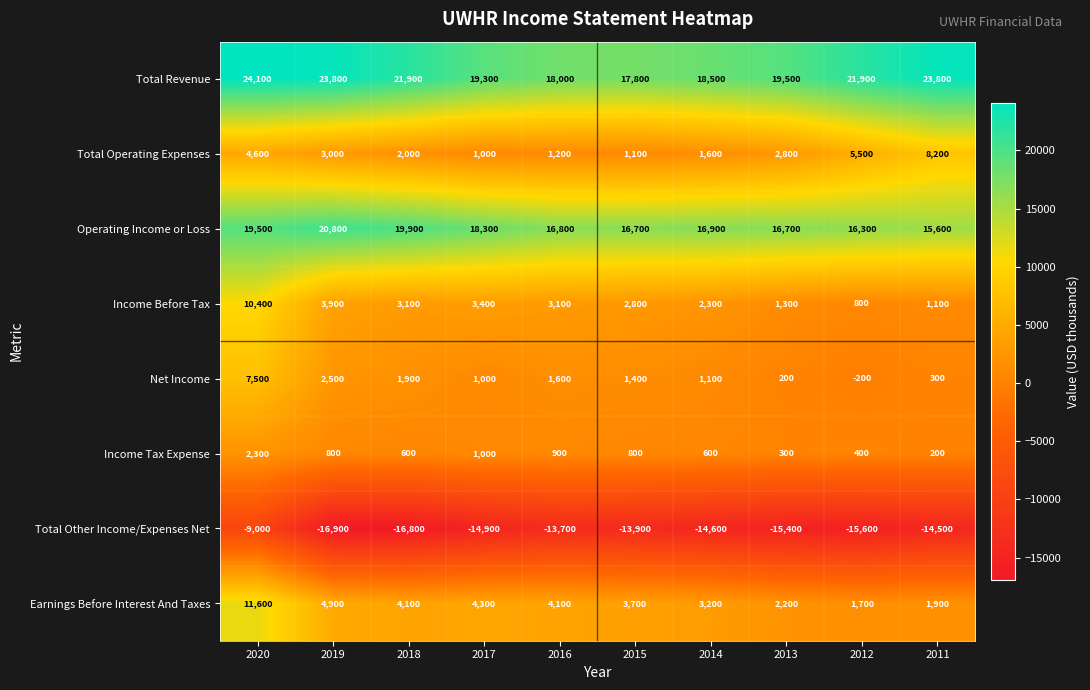

At 2011, list the series in order from largest to smallest.

Total Revenue, Operating Income or Loss, Total Operating Expenses, Earnings Before Interest And Taxes, Income Before Tax, Net Income, Income Tax Expense, Total Other Income/Expenses Net